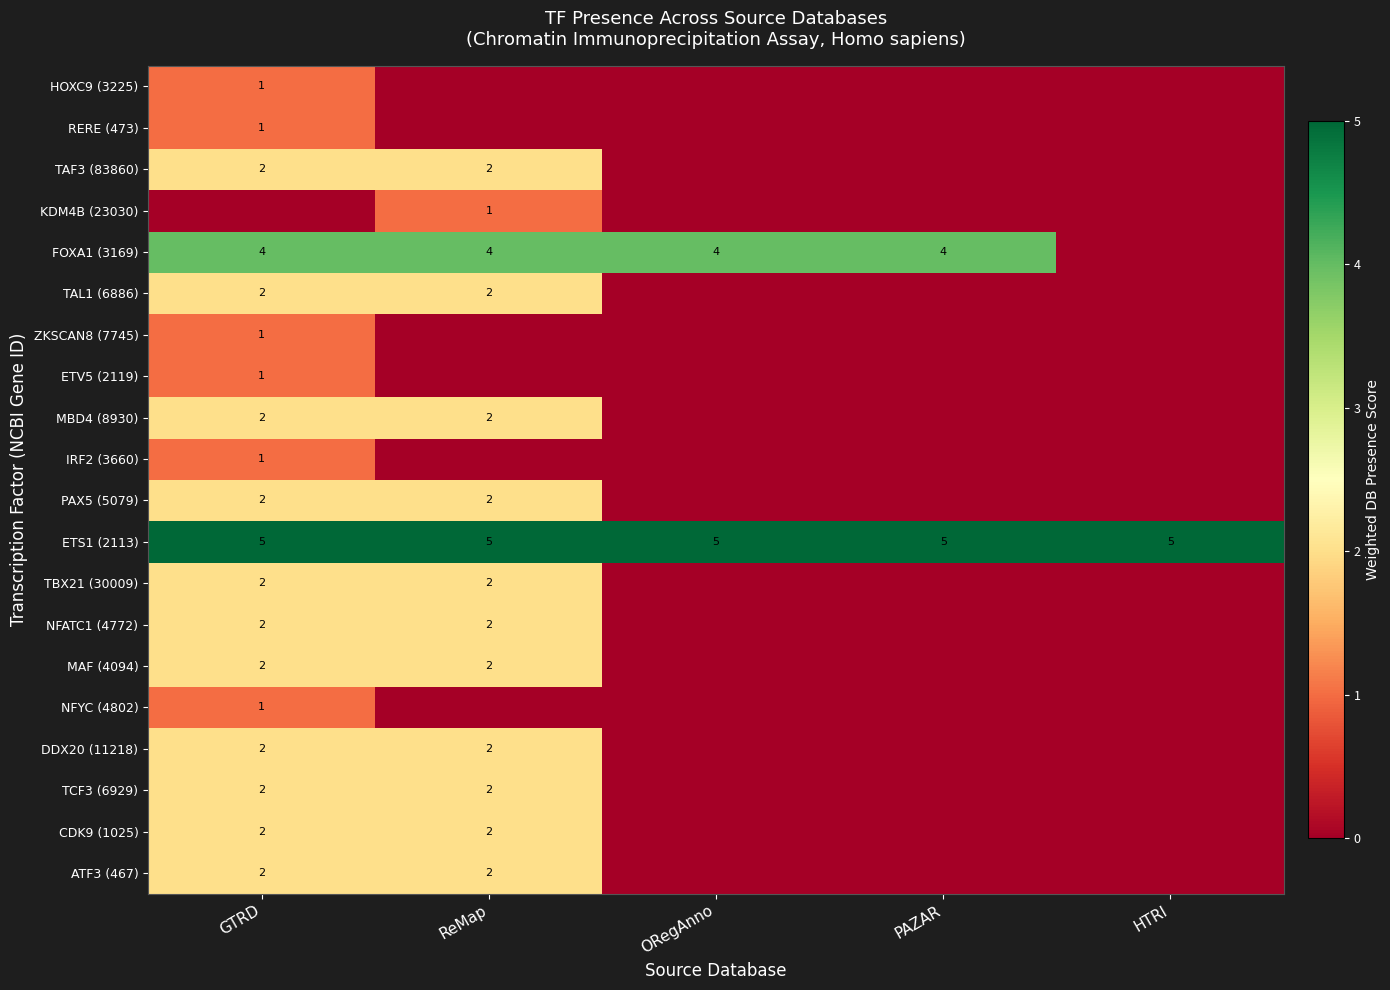

The CDK9 (1025) series shows 2 at GTRD. True or false?

True